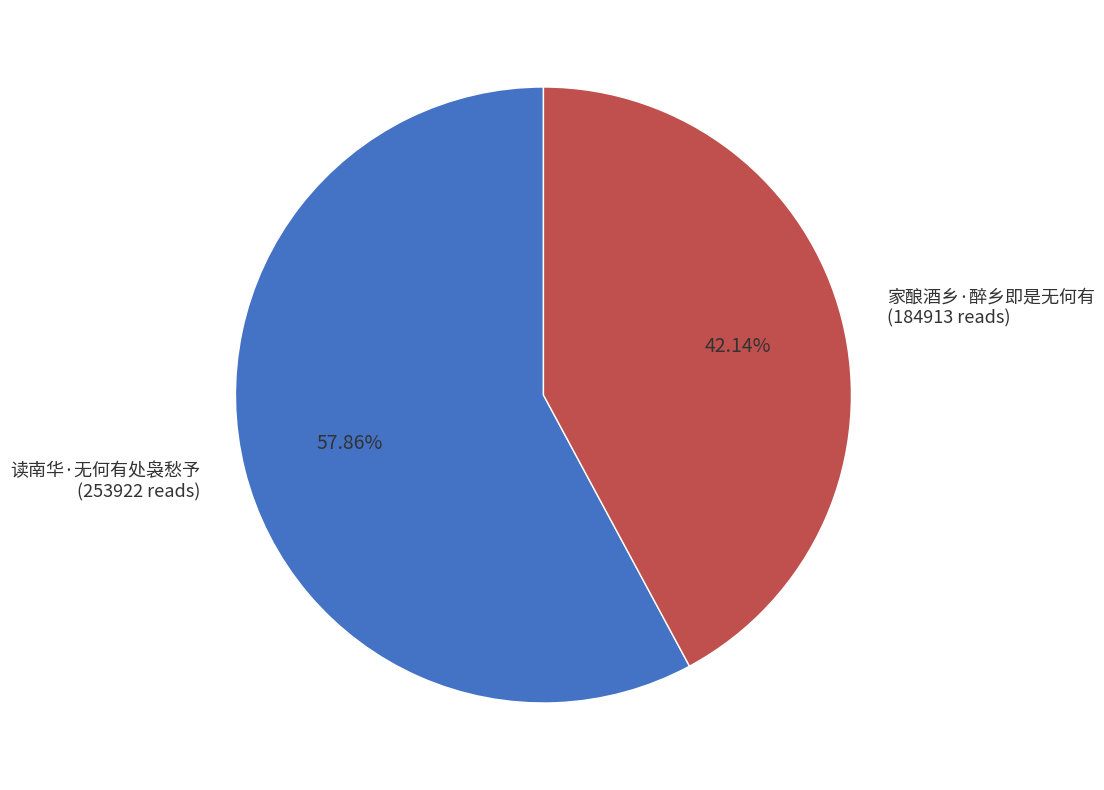

What portion of the pie excludes 读南华·无何有处袅愁予?

42.1%